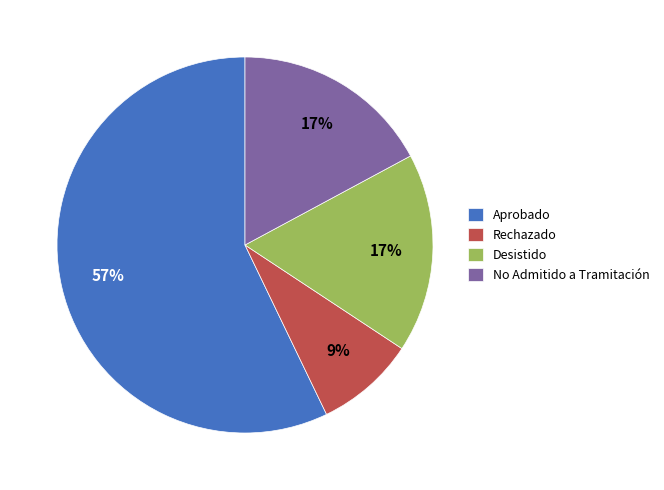

What is the smallest slice in the pie chart?

Rechazado